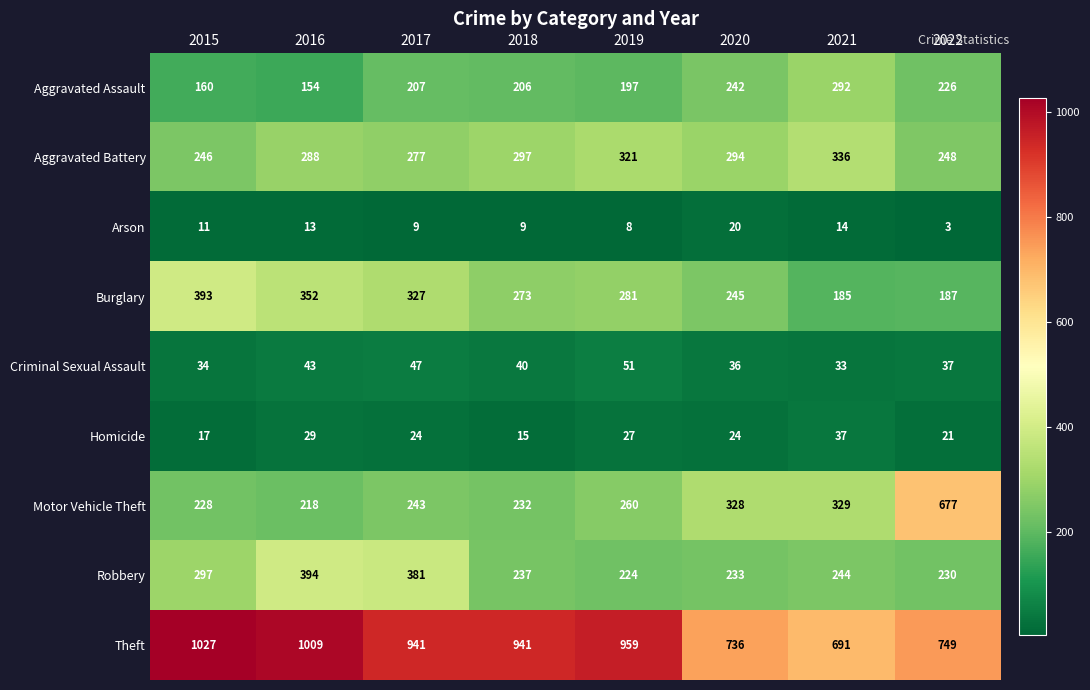

List the series in order of their peak value, highest first.

Theft, Motor Vehicle Theft, Robbery, Burglary, Aggravated Battery, Aggravated Assault, Criminal Sexual Assault, Homicide, Arson